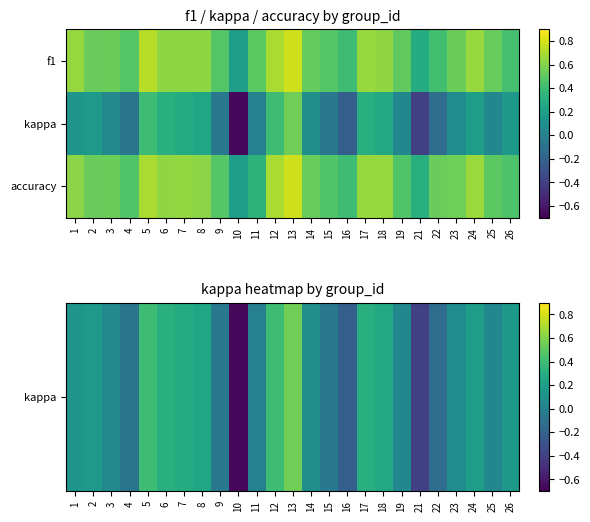

At which category is the sum across all series the highest?

13